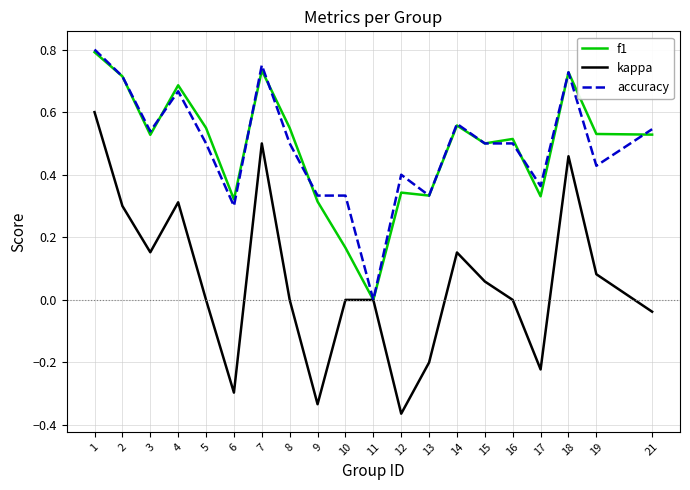

The value of accuracy at 11 is 0.5. True or false?

False